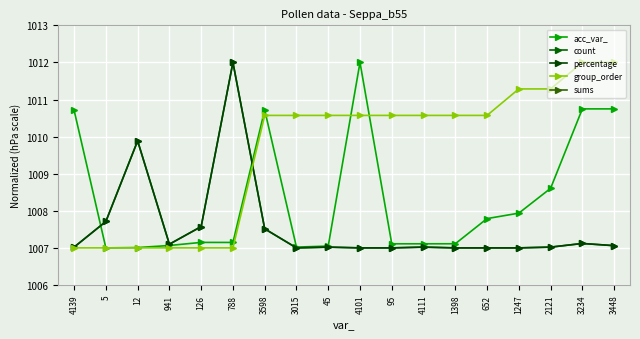

At which label is acc_var_ closest to 1009?

2121